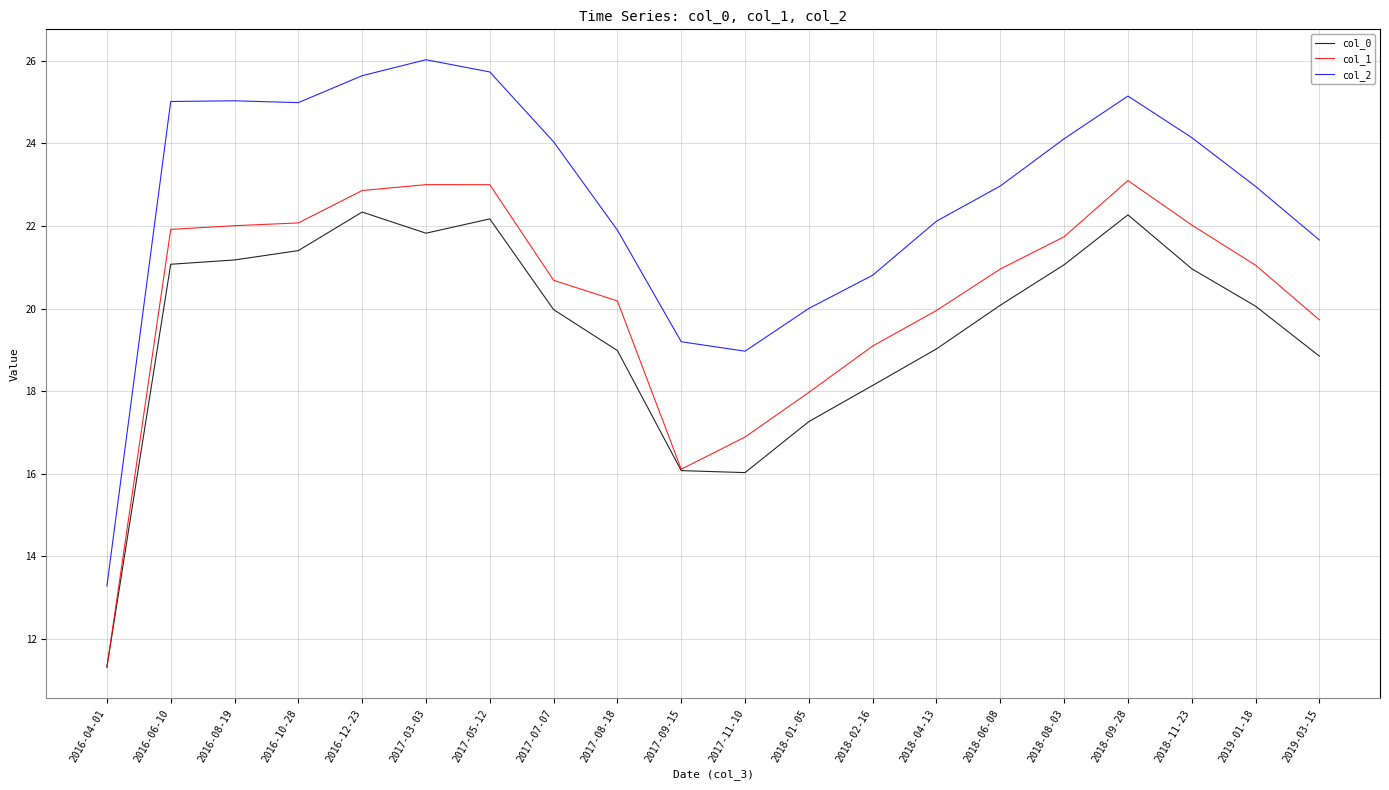

What is the minimum value shown in the chart?

11.3